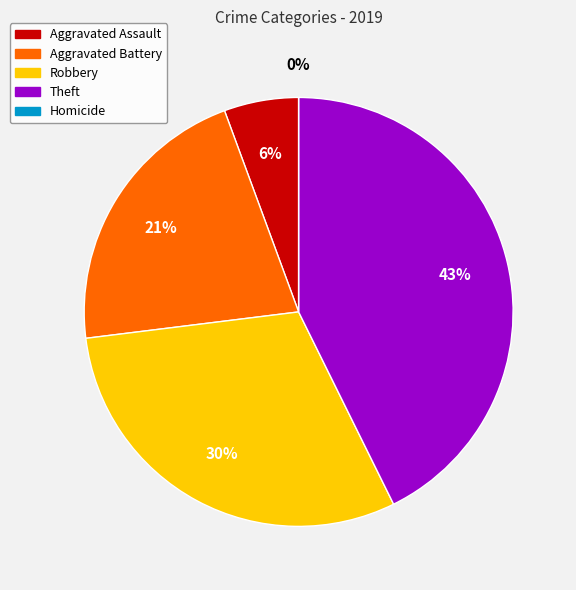

Is the sum of Homicide and Aggravated Assault greater than half?

No